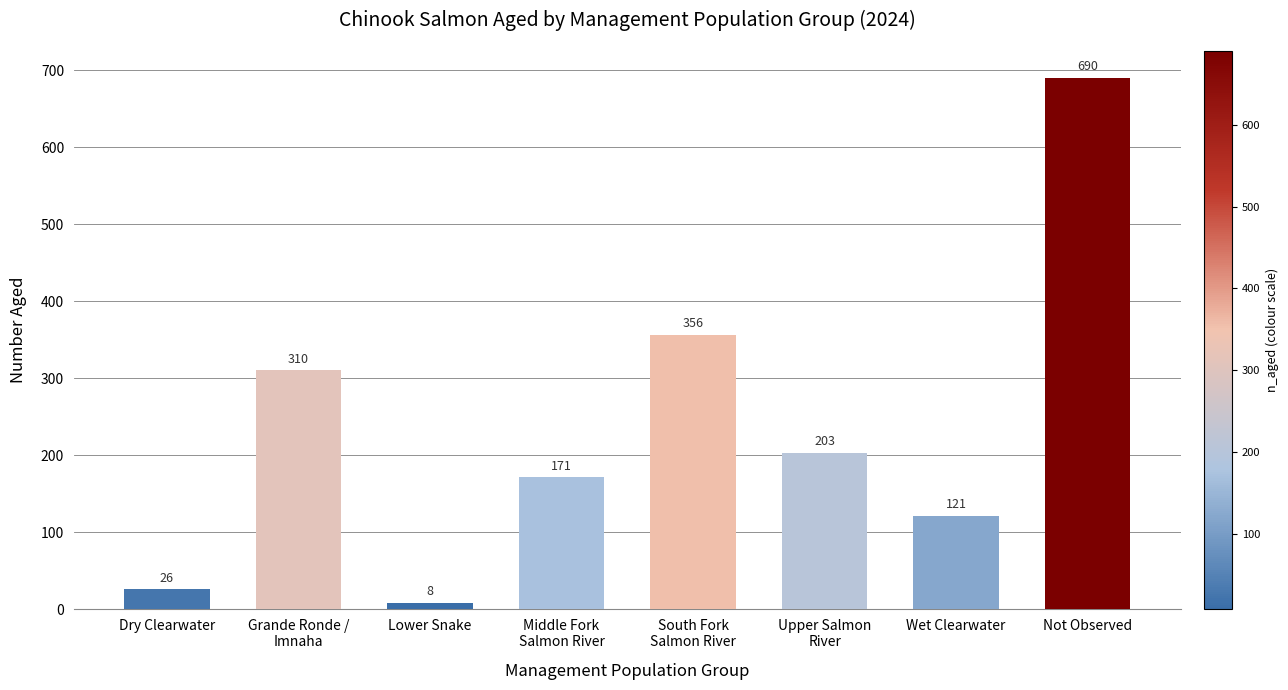

How many data points are less than 203?

4